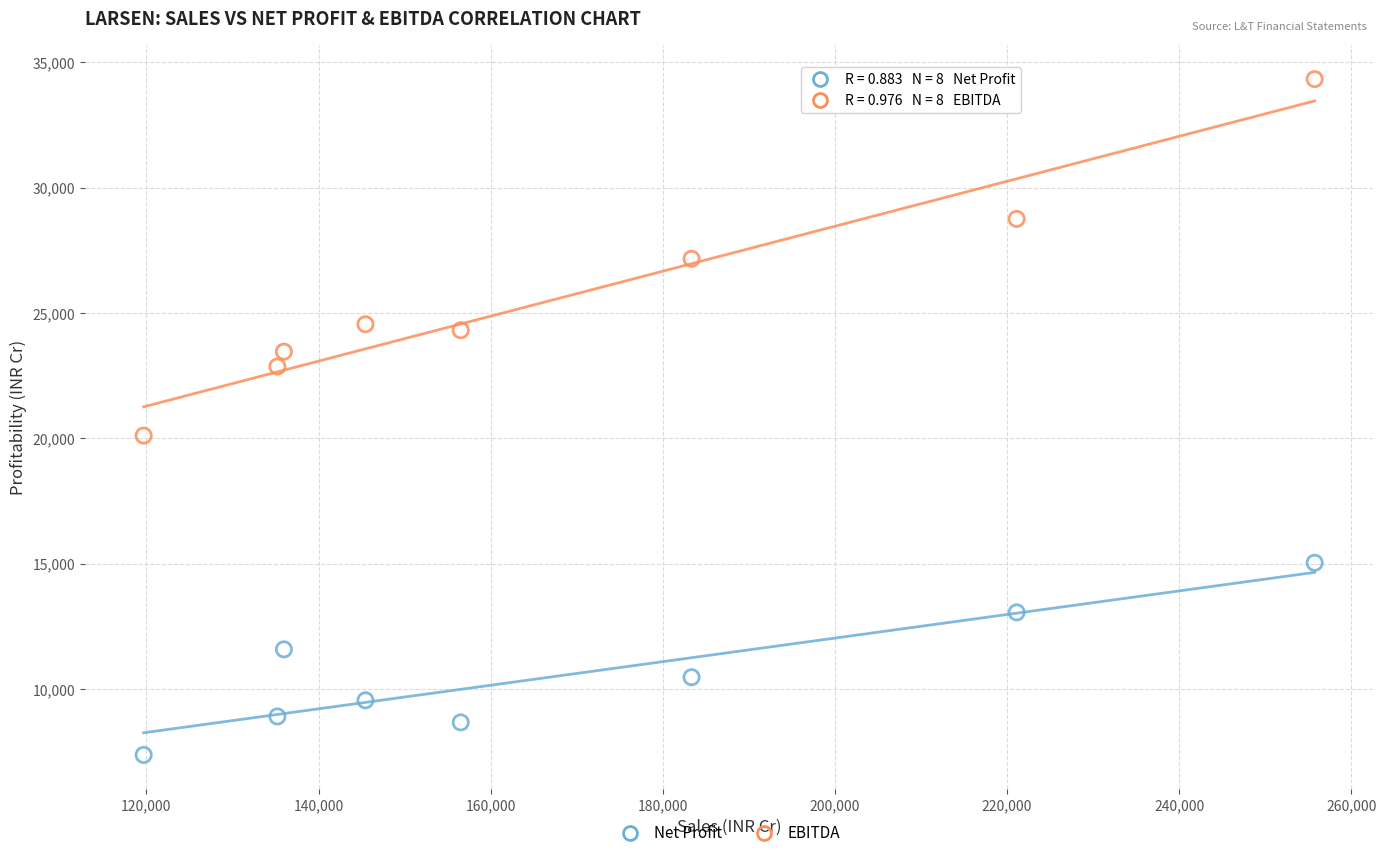

Which series reaches the minimum Y coordinate?

Net Profit